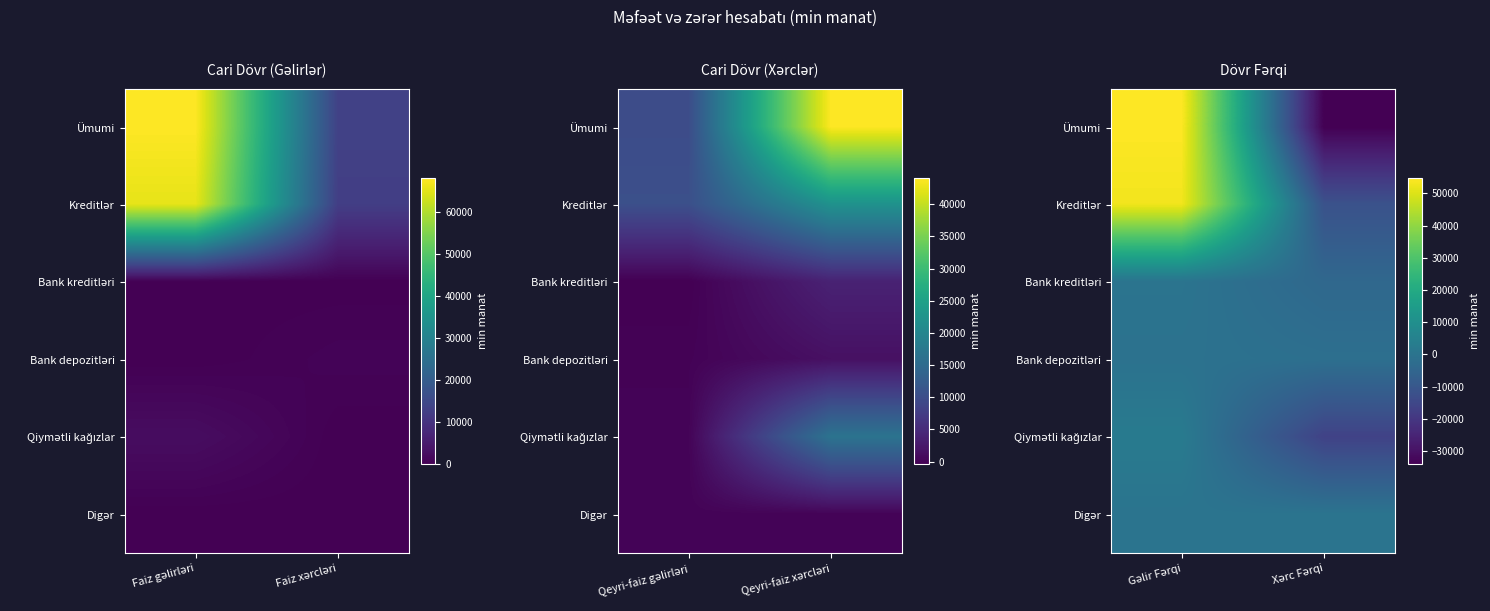

At Gəlir Fərqi, list the series in order from largest to smallest.

Ümumi, Kreditlər, Qiymətli kağızlar, Digər, Bank kreditləri, Bank depozitləri